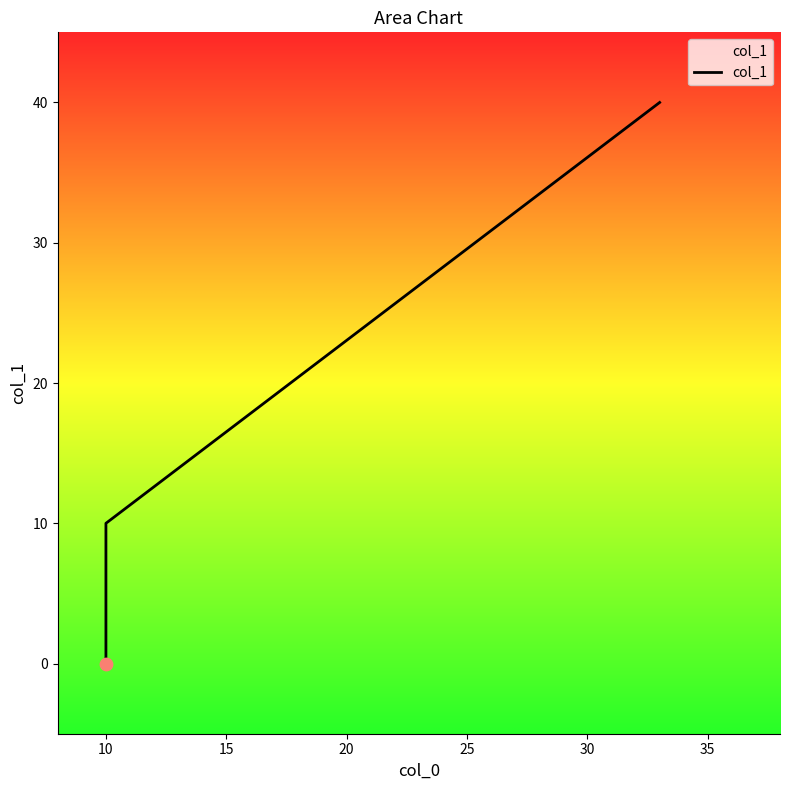

Which has a higher value, 10 or 10?

10